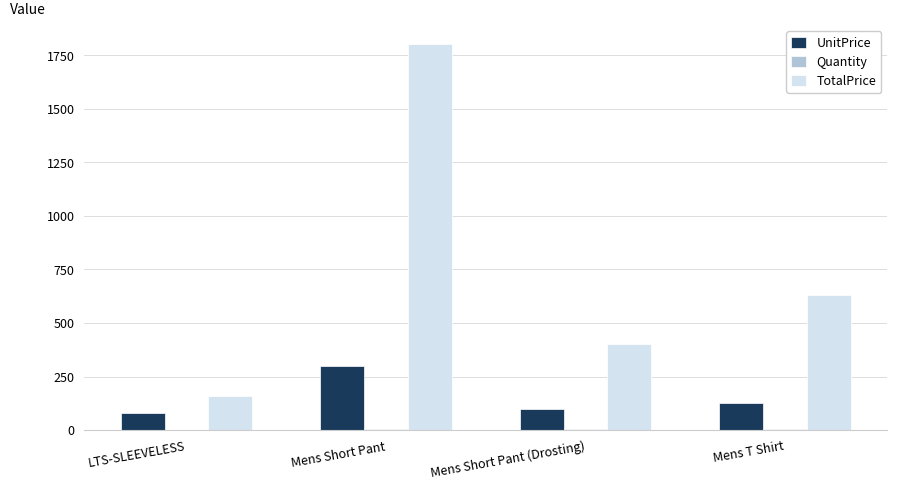

What is the sum of all TotalPrice values?

2990